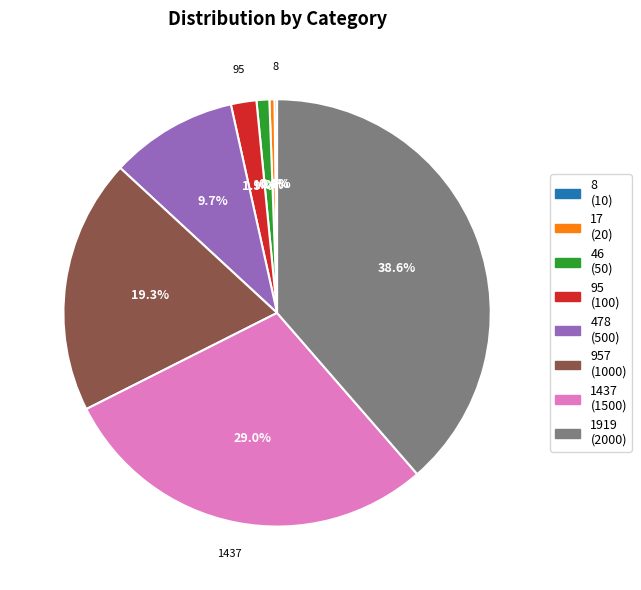

Which slice is the largest?

1919 (2000)